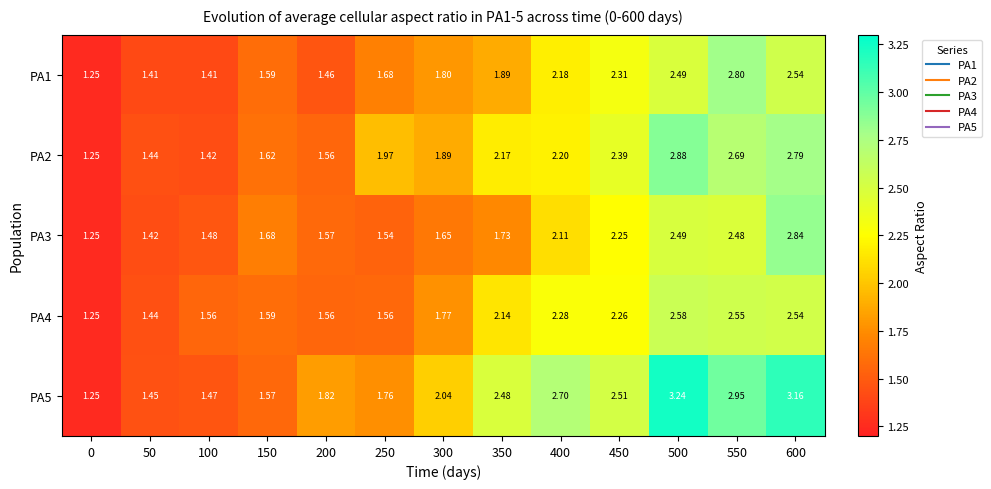

How many series are shown in this chart?

5